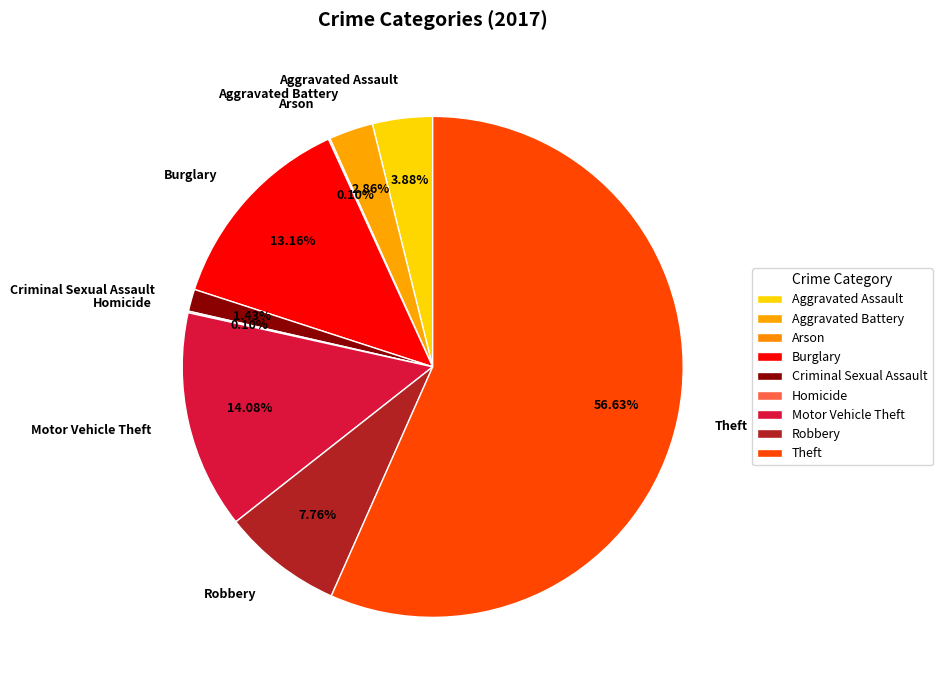

Which category has the biggest portion of the pie?

Theft